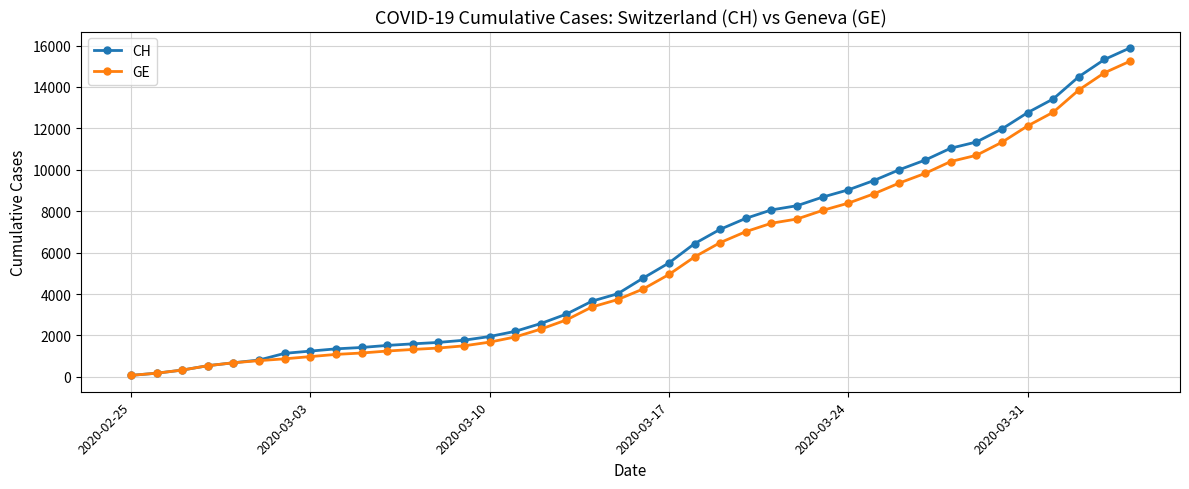

What is the highest value of the CH series?

15884